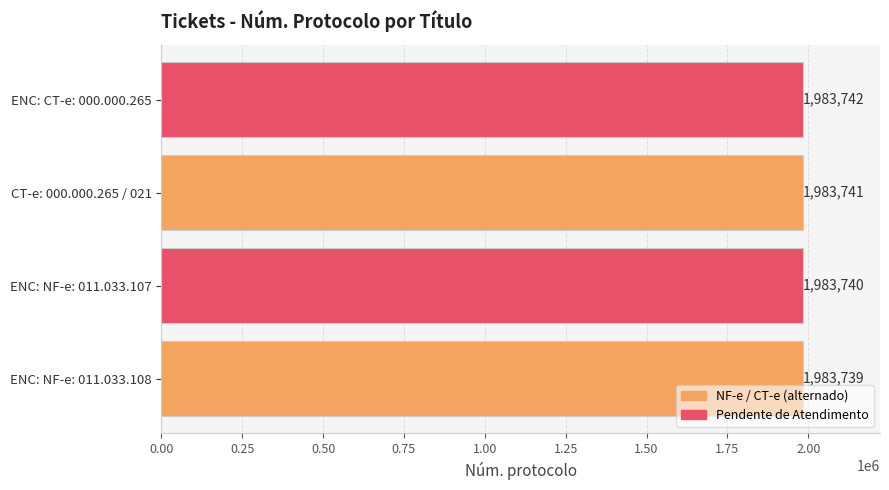

What is the change in value from ENC: NF-e: 011.033.108 to ENC: CT-e: 000.000.265?

+3